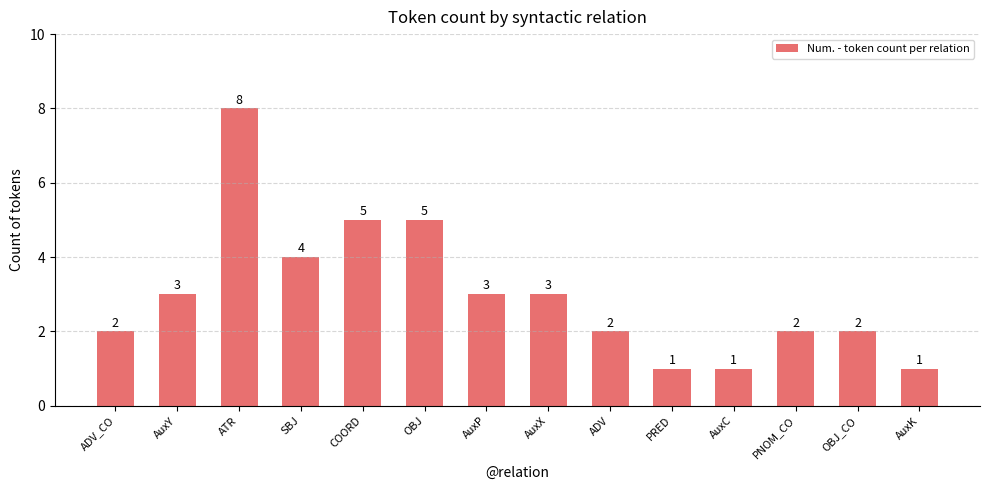

True or false: the data shows 1 at PRED.

True